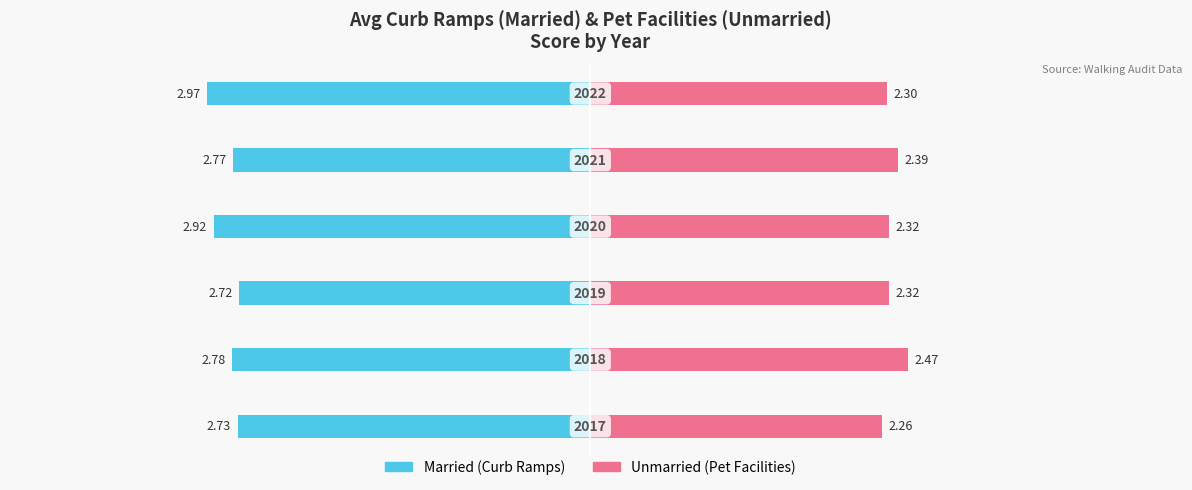

Reading right to left, transcribe all the data shown in this chart.

Married: 5=-3.0	4=-2.8	3=-2.9	2=-2.7	1=-2.8	0=-2.7
Unmarried: 5=2.3	4=2.4	3=2.3	2=2.3	1=2.5	0=2.3